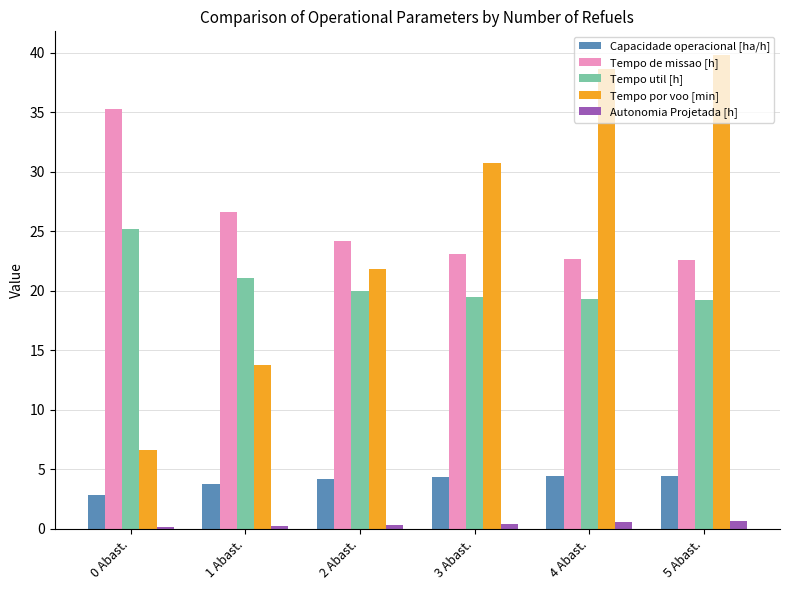

Count the number of data series in this chart.

5